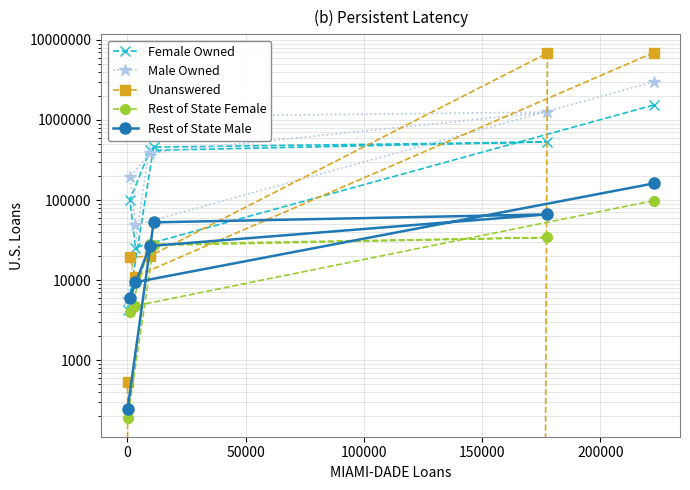

Is this an area chart (filled region under the line)?

No